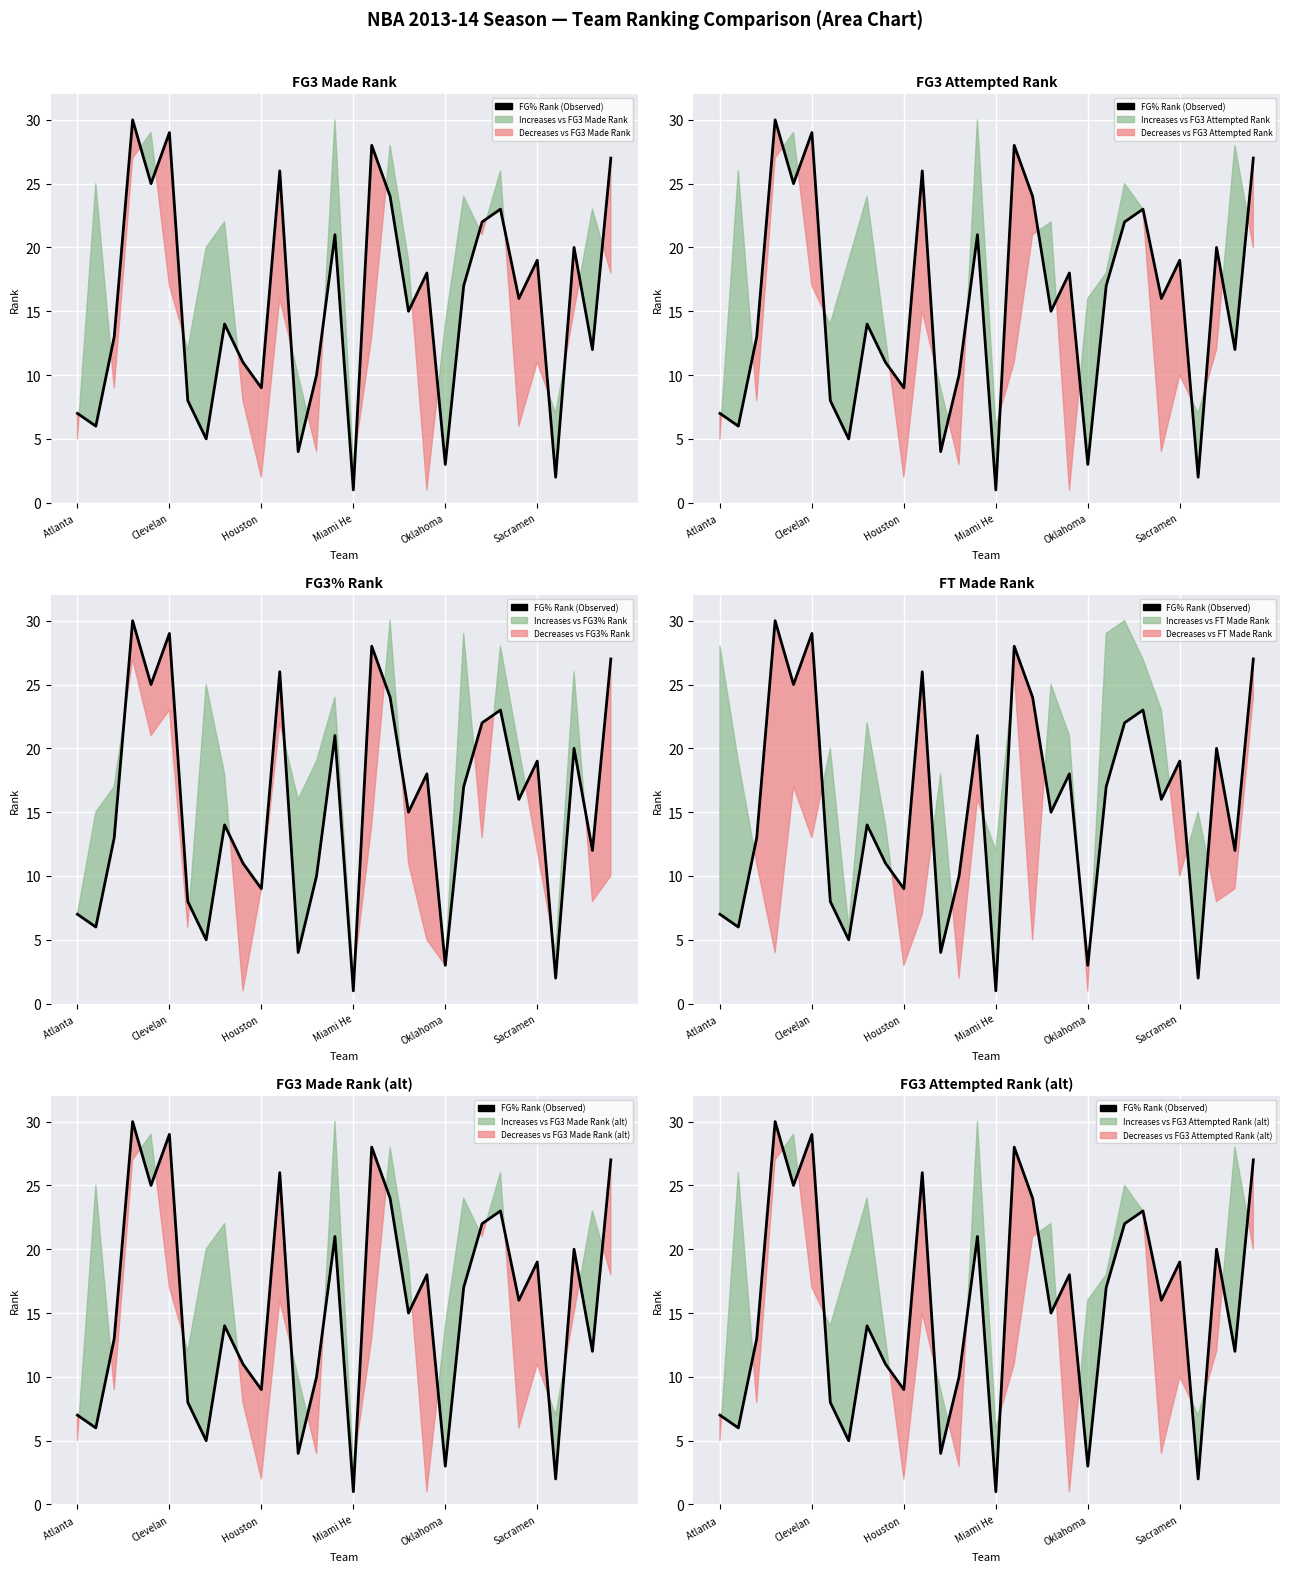

What is the sum of the values at 21 and 26?

19